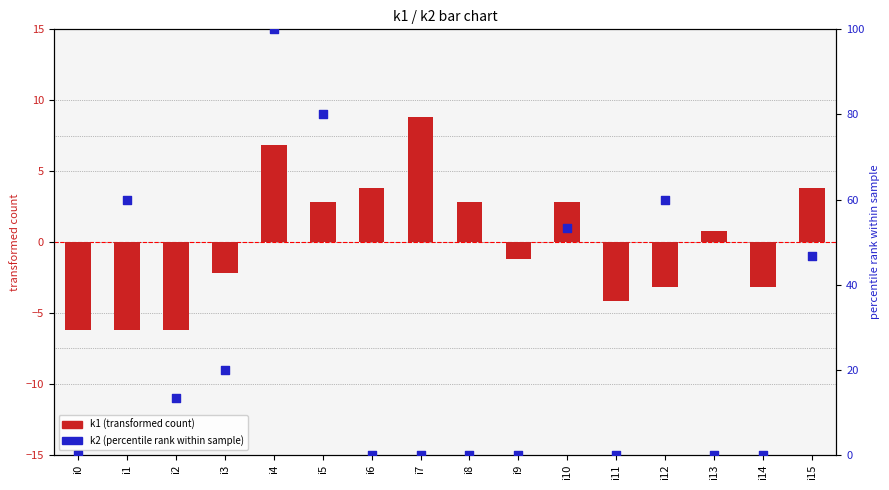

Which series reaches the maximum Y coordinate?

k2 (percentile rank)